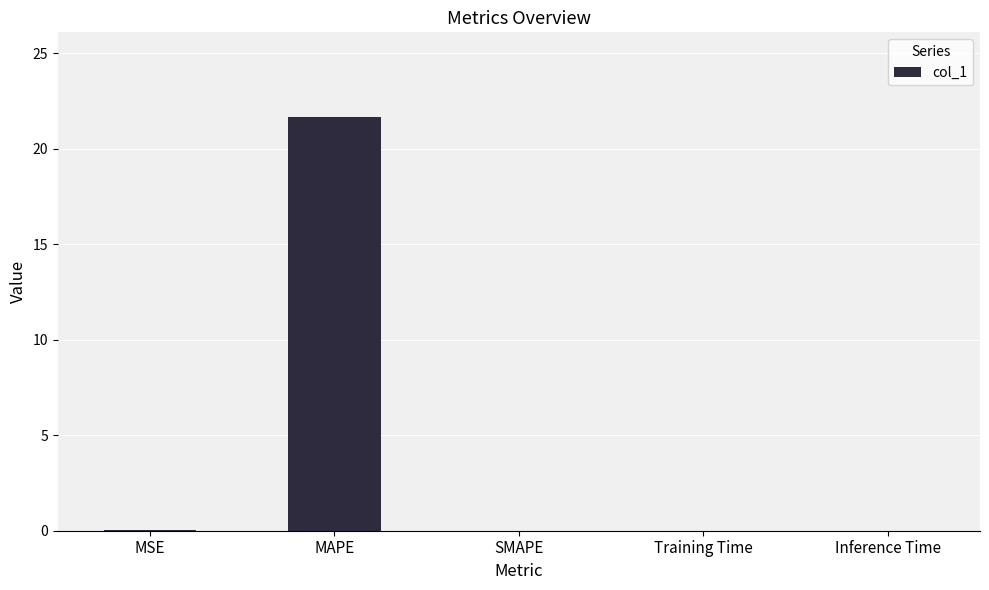

Which category has the highest value across all series?

MAPE